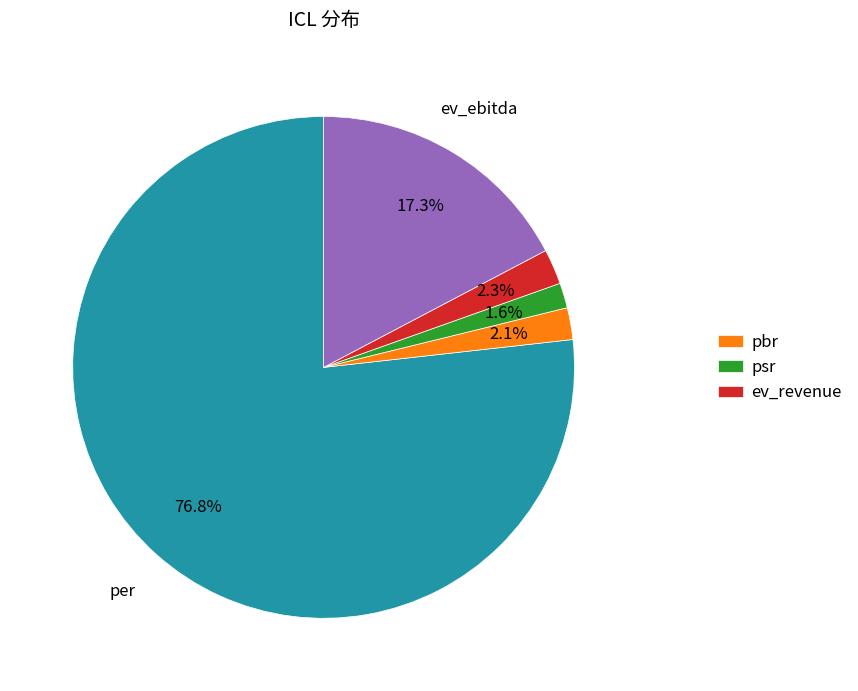

Does any single category account for the majority?

Yes